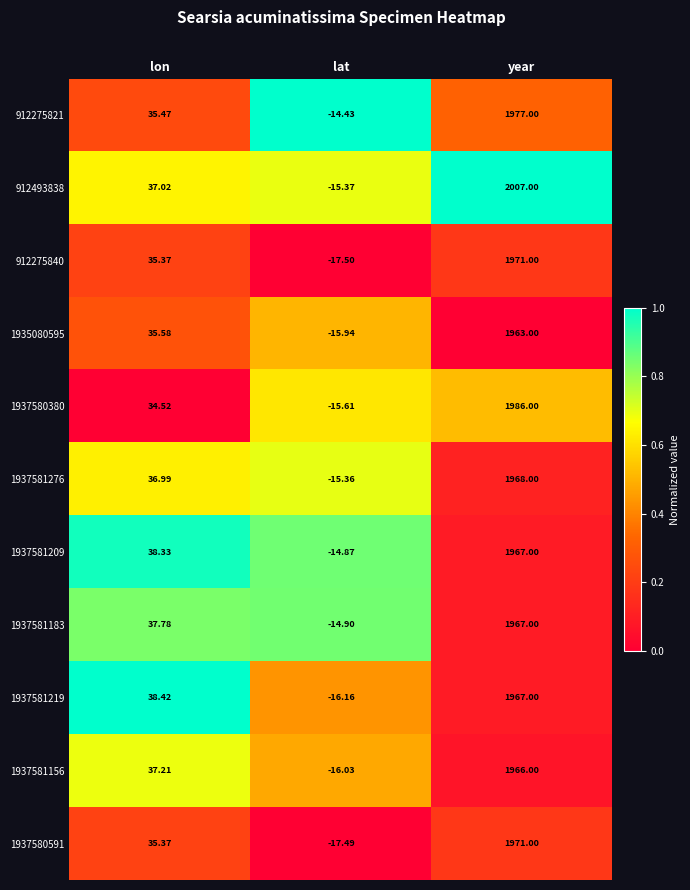

List the labels in order of 1937581219 value, smallest first.

lat, lon, year